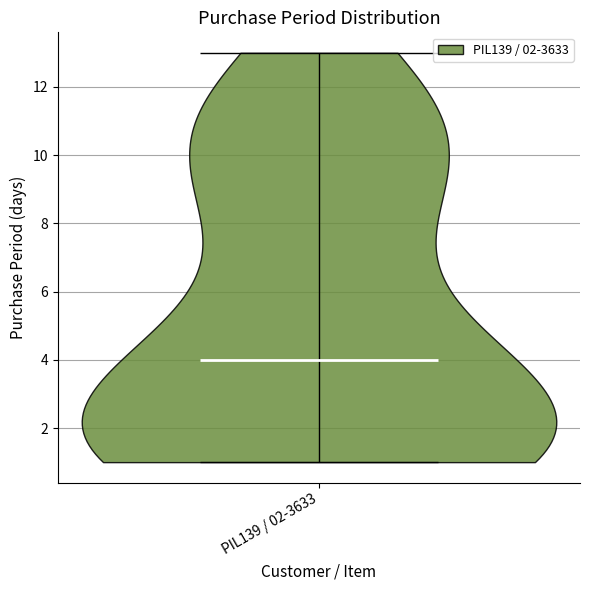

What is the lowest point the violin for PIL139 / 02-3633 reaches on the y-axis? The values are not printed on the chart, so give them approximately, as read against the axis.

1